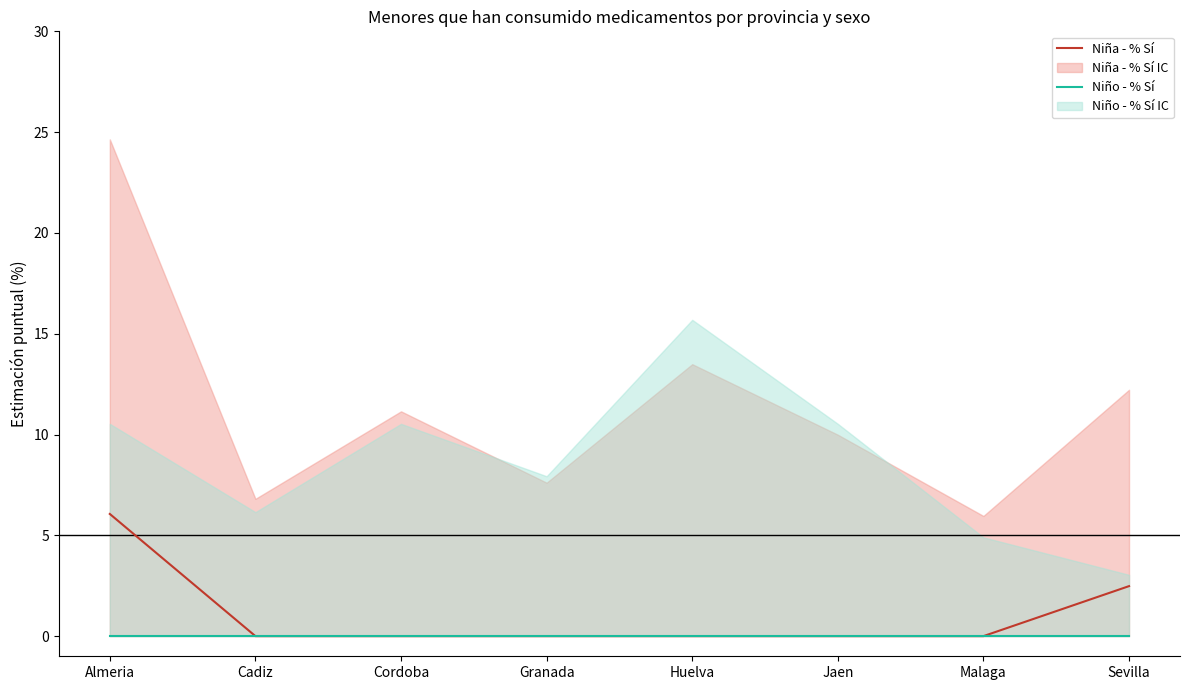

What is the difference between the highest and lowest values at Almeria?

6.1